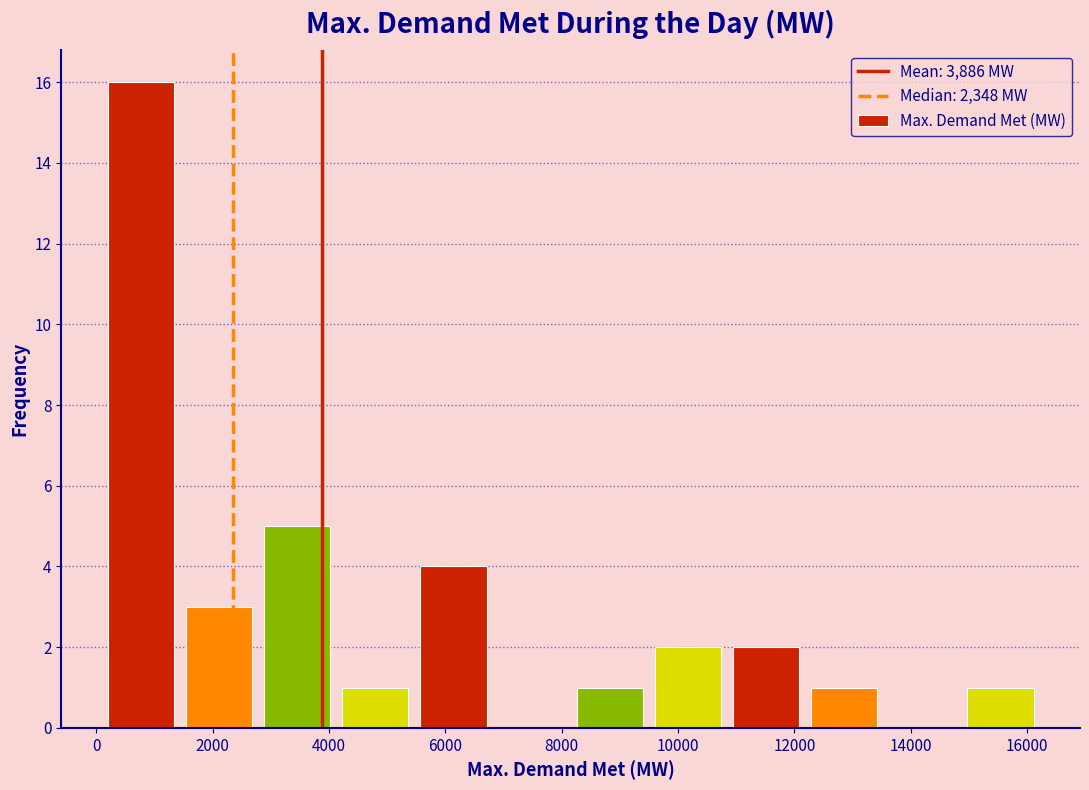

Reading left to right, transcribe this chart: for each bar, give the range it covers on the x-axis and its height. Neither the bar edges nor the heights are printed on the chart, so give them approximately, as read against the axes.

0 to 1400: 16
1400 to 2800: 3
2800 to 4200: 5
4200 to 5400: 1
5400 to 6800: 4
6800 to 8200: 0
8200 to 9400: 1
9400 to 10800: 2
10800 to 12200: 2
12200 to 13600: 1
13600 to 14800: 0
14800 to 16200: 1